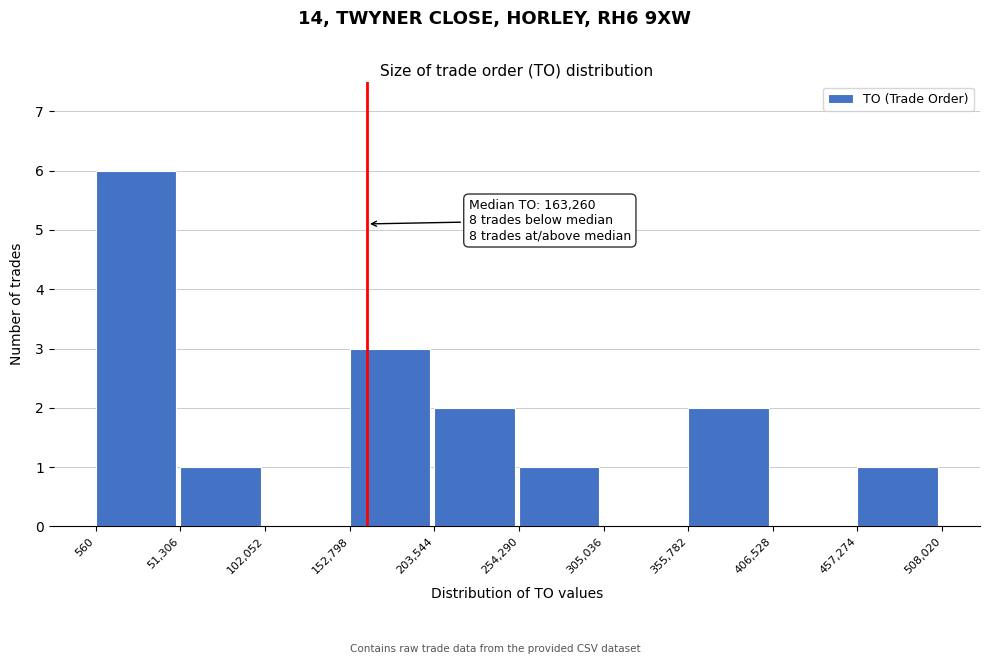

Which range on the x-axis has the tallest bar?

560 to 51,306